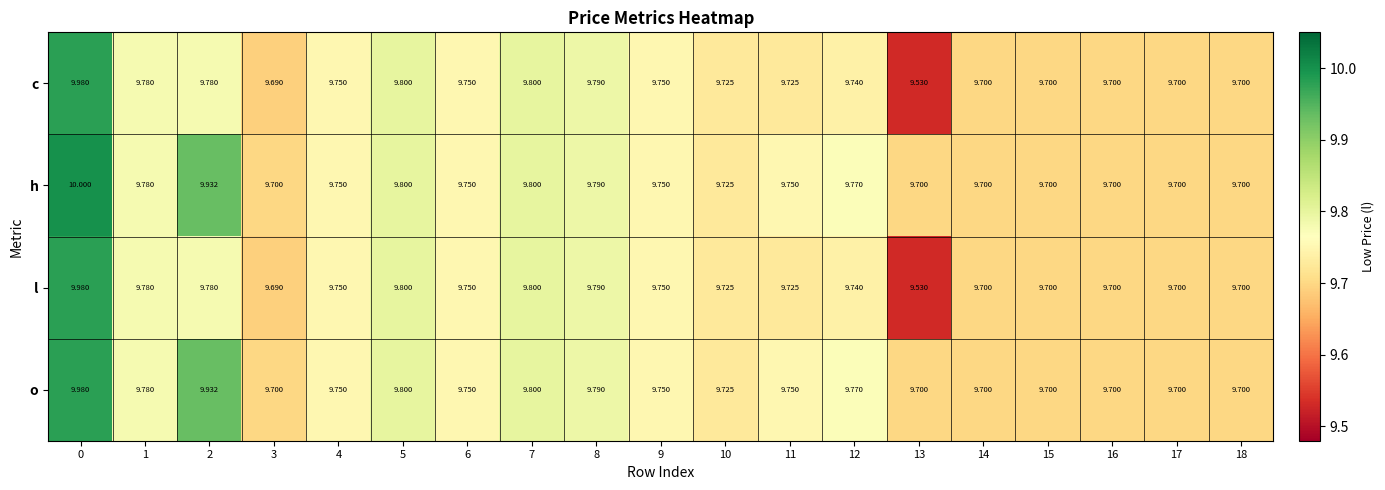

Which series has the largest total across all categories?

h